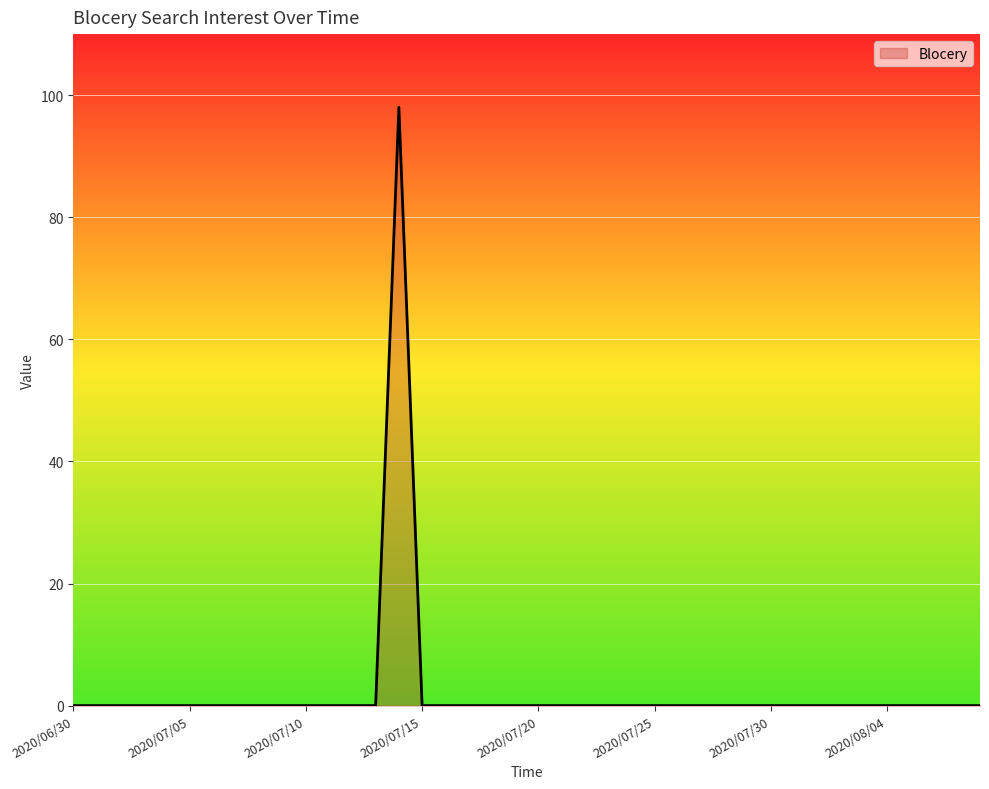

Reading left to right, extract all data points from this chart.

0	0	0	0	0	0	0	0	0	0	0	0	0	0	98	0	0	0	0	0	0	0	0	0	0	0	0	0	0	0	0	0	0	0	0	0	0	0	0	0